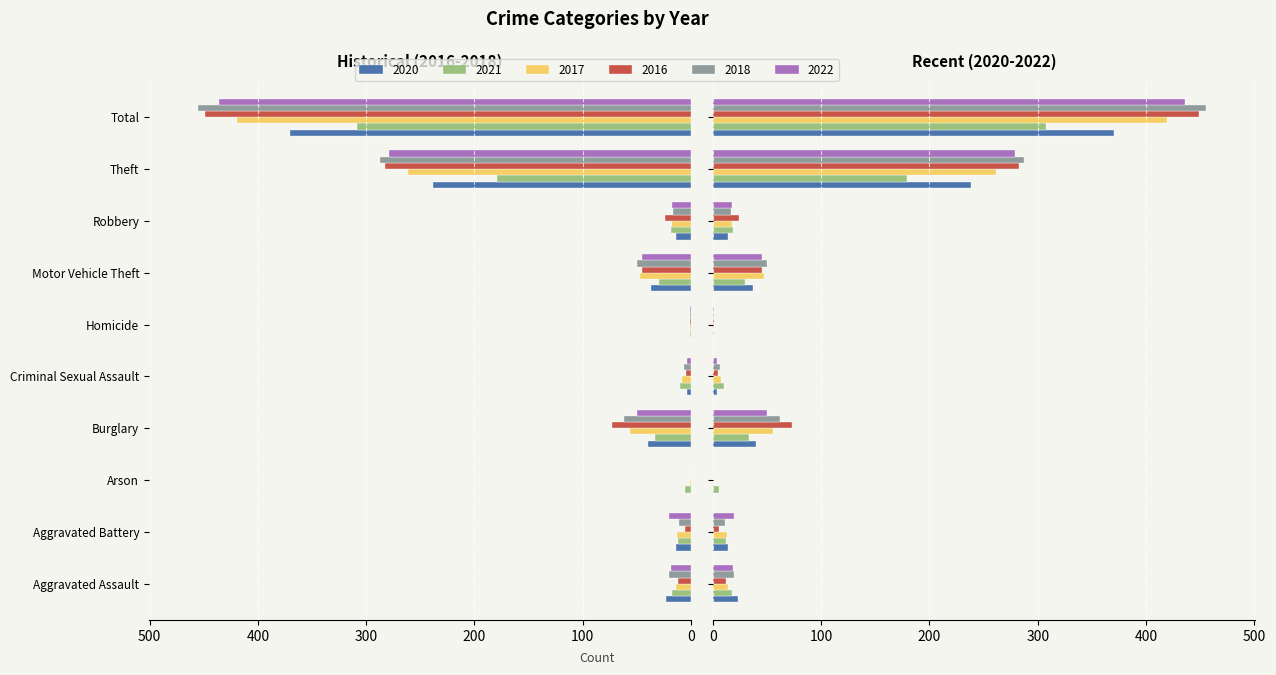

The value of 2022 at Homicide is -1. True or false?

True